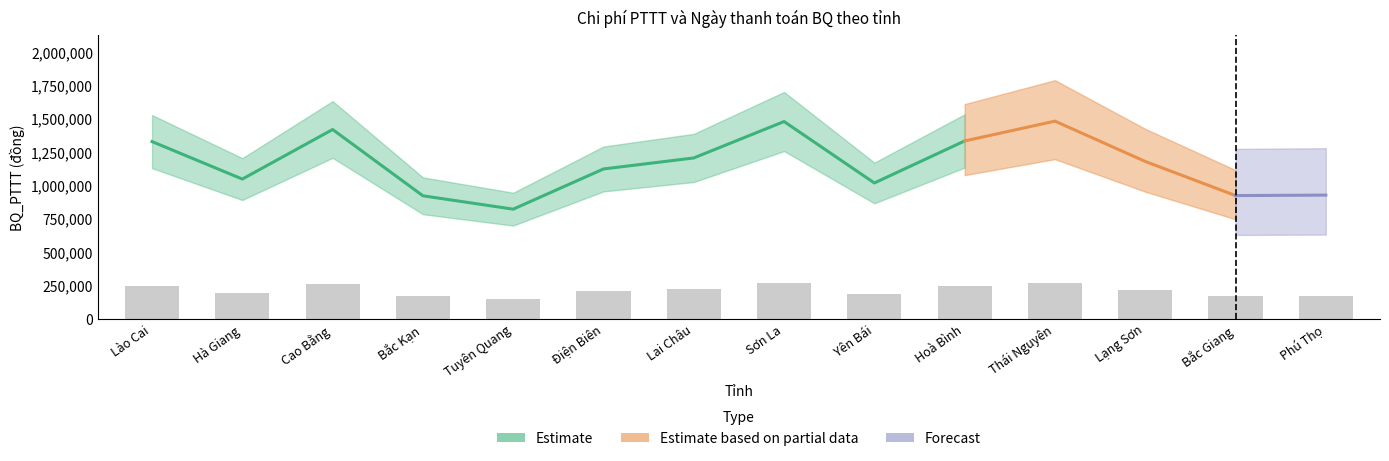

Reading left to right, extract all data points from this chart.

241420.4	190268.9	257902.7	167466.7	149221.1	204063.3	219092.9	268769.1	184954.2	242284.9	269318.5	214340.9	167739.8	168415.6